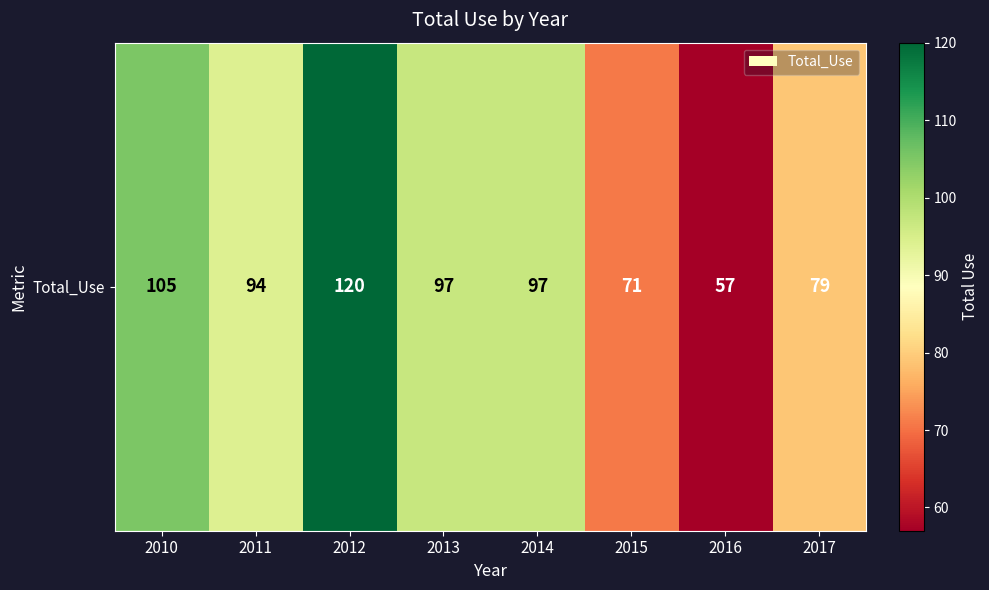

What is the sum of all values?

720